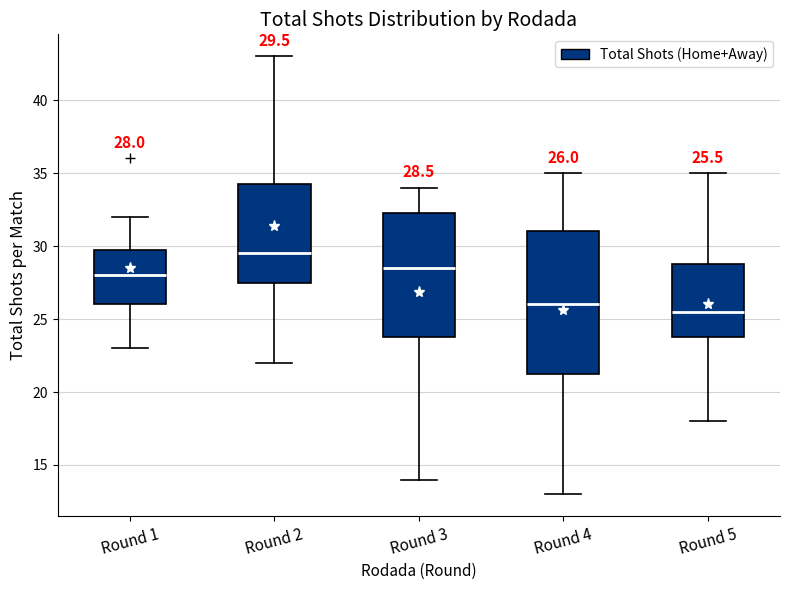

Which box's median line is the highest?

Round 2